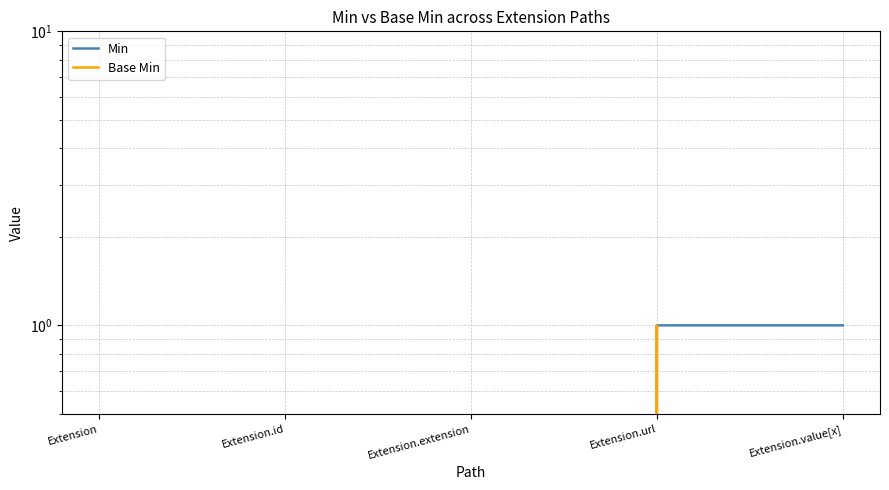

At which category is the sum across all series the highest?

Extension.url